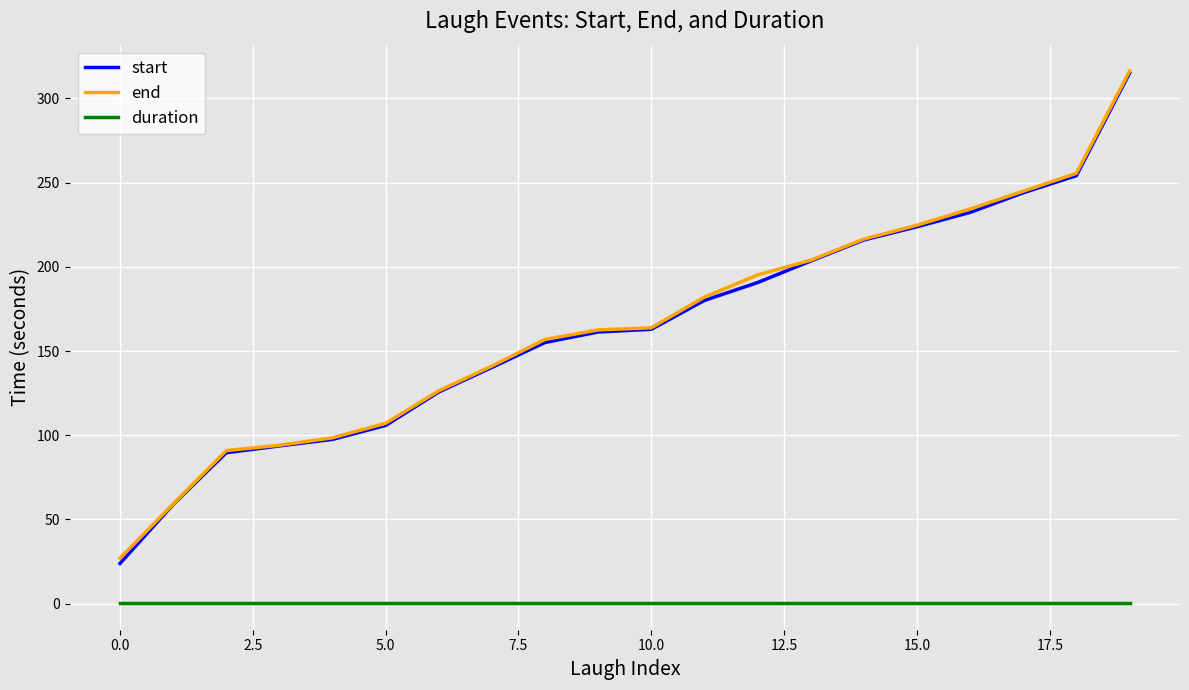

What is the greatest value displayed?

316.1